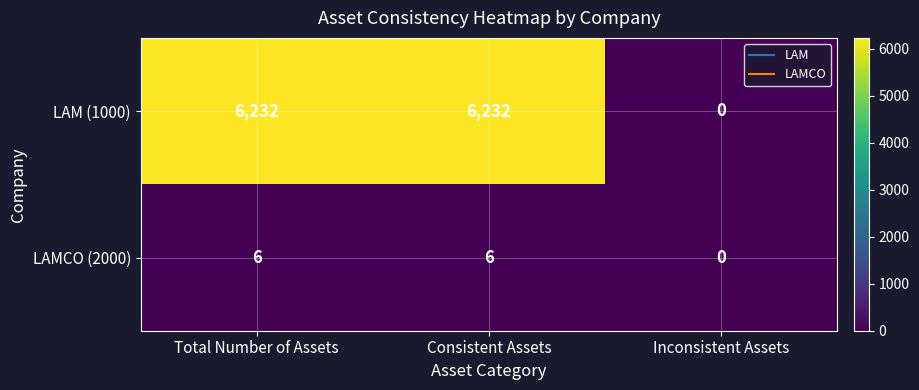

Reading left to right, transcribe all the data shown in this chart.

LAM (1000): Total Number of Assets=6232	Consistent Assets=6232	Inconsistent Assets=0
LAMCO (2000): Total Number of Assets=6	Consistent Assets=6	Inconsistent Assets=0